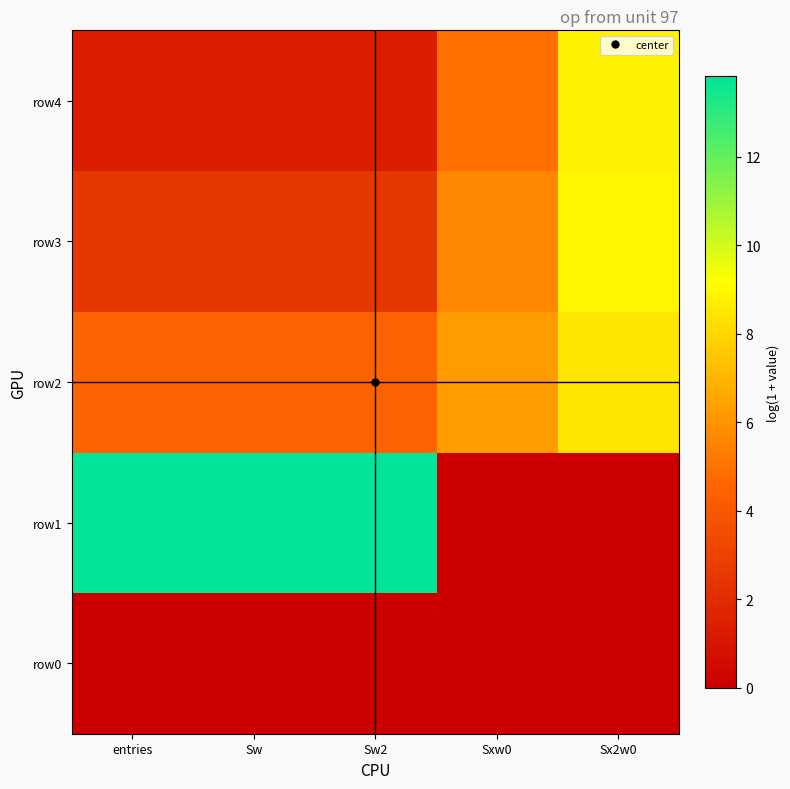

Reading left to right, list all the values displayed in this chart.

row0: entries=0.0	Sw=0.0	Sw2=0.0	Sxw0=0.0	Sx2w0=0.0
row1: entries=13.8	Sw=13.8	Sw2=13.8	Sxw0=0.0	Sx2w0=0.0
row2: entries=4.4	Sw=4.4	Sw2=4.4	Sxw0=6.2	Sx2w0=8.4
row3: entries=2.5	Sw=2.5	Sw2=2.5	Sxw0=5.7	Sx2w0=9.0
row4: entries=1.4	Sw=1.4	Sw2=1.4	Sxw0=5.0	Sx2w0=8.8